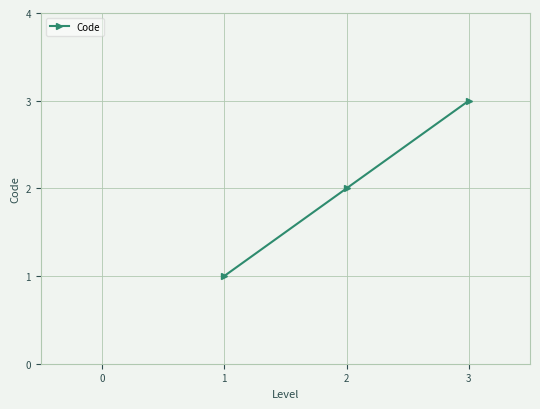

What is the greatest value displayed?

3